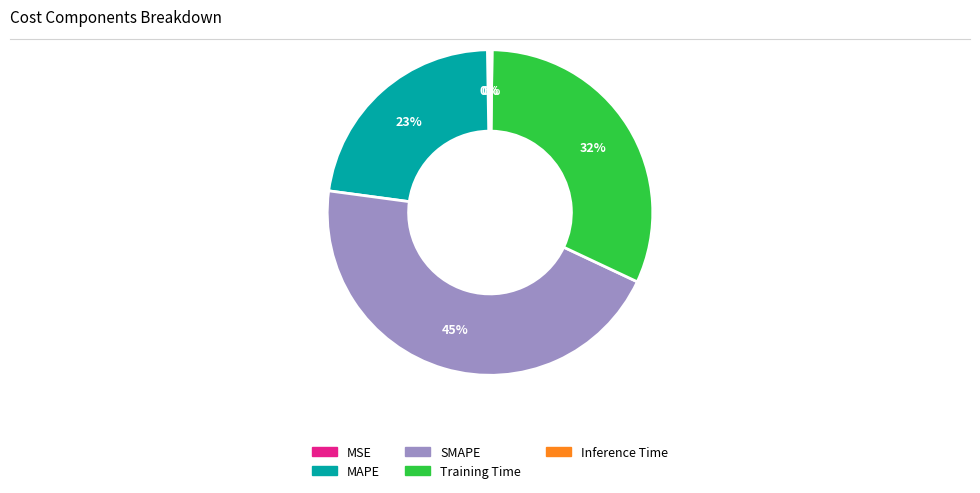

Between Training Time and MAPE, which is larger?

Training Time